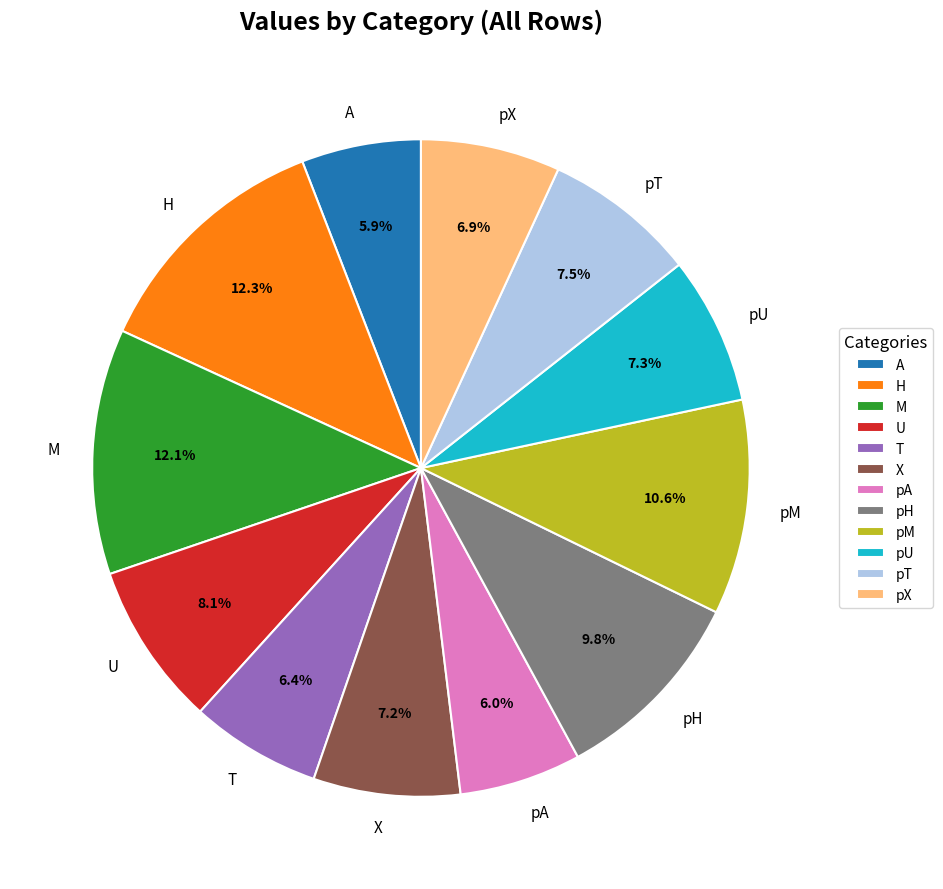

True or false: pH accounts for 10% of the total.

True